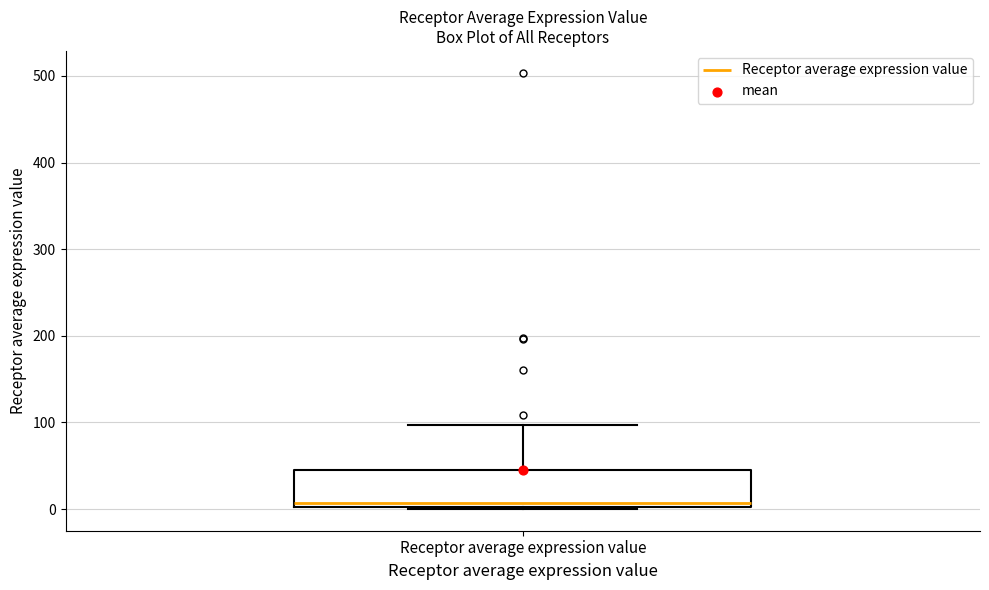

Transcribe this box plot: give where the median line is, the range the box spans, and where the two whiskers end, as read against the y-axis. The values are not printed on the chart, so give them approximately, as read against the axis.

median 10, box 0 to 40, whiskers 0 to 100